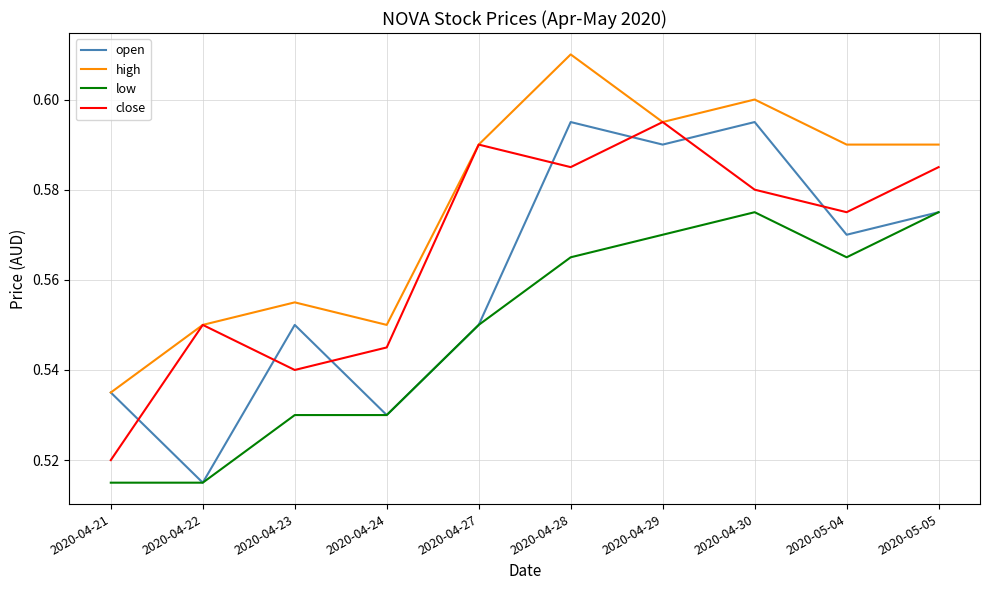

How many interior local peaks does the close series have?

3